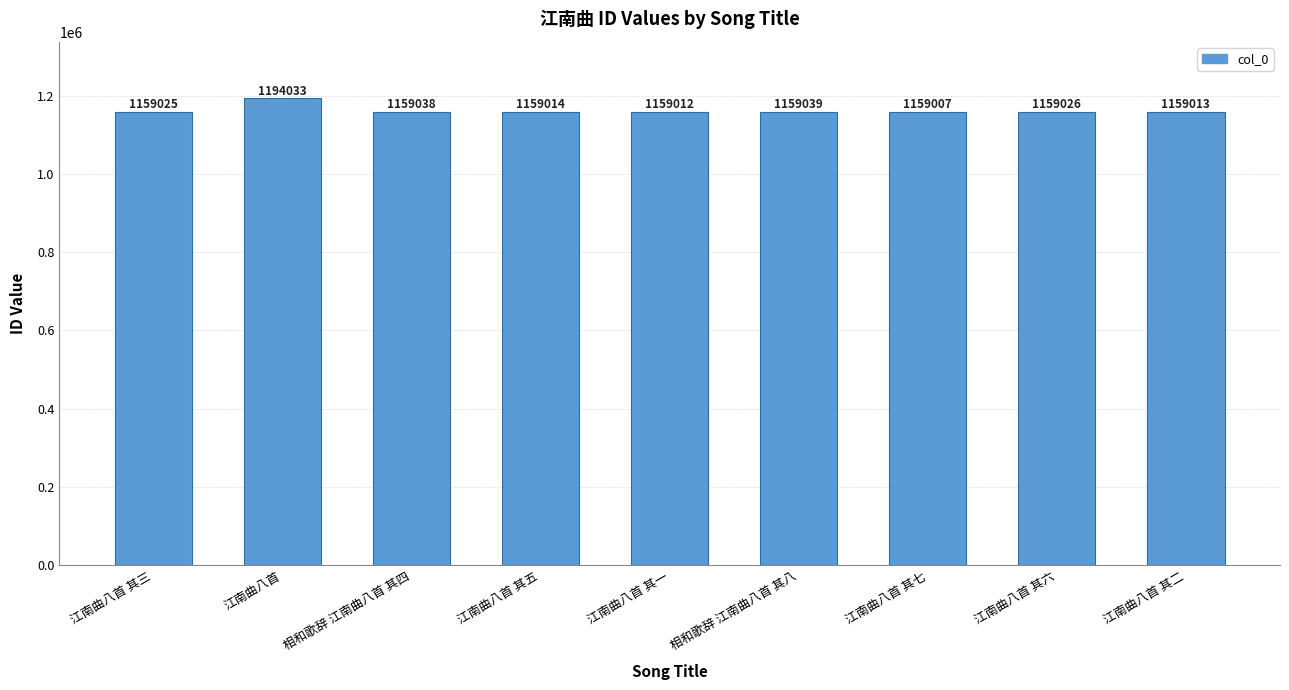

List the labels in order of value, smallest first.

江南曲八首 其七, 江南曲八首 其一, 江南曲八首 其二, 江南曲八首 其五, 江南曲八首 其三, 江南曲八首 其六, 相和歌辞 江南曲八首 其四, 相和歌辞 江南曲八首 其八, 江南曲八首